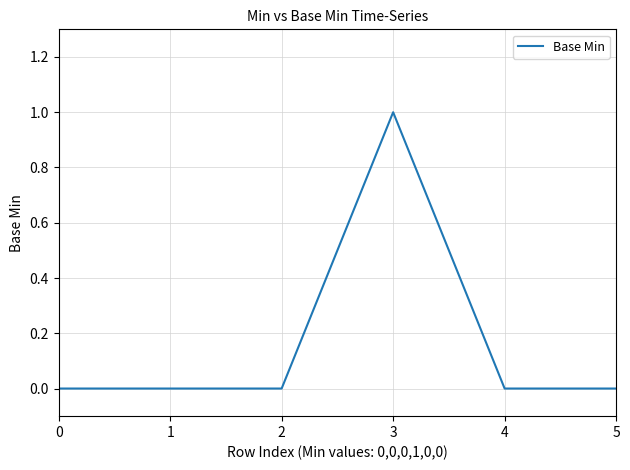

Does the chart have visible grid lines?

Yes